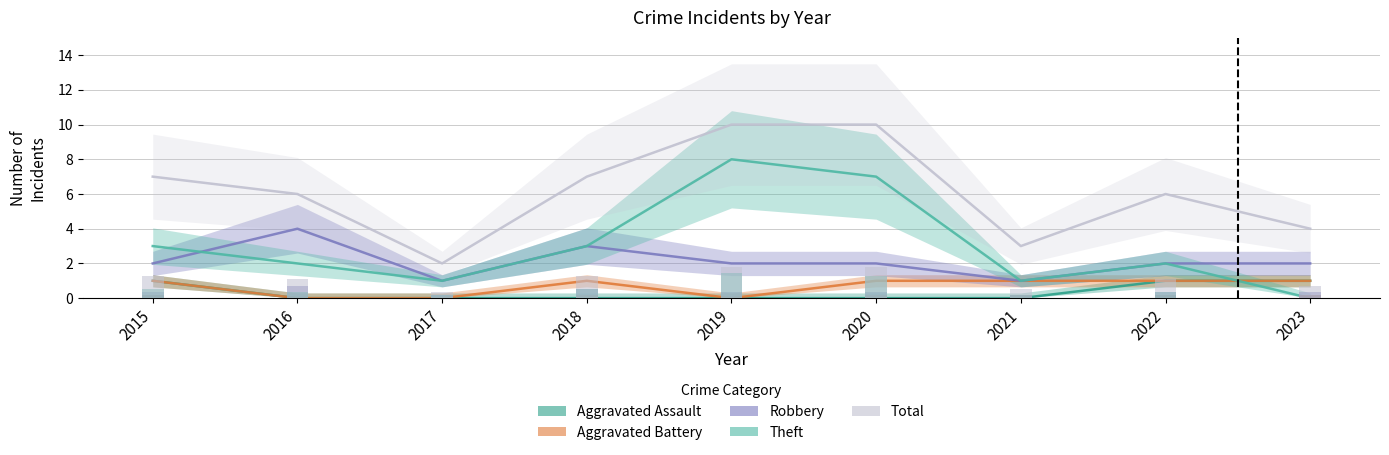

What is the approximate value of Aggravated Battery at 2018?

1